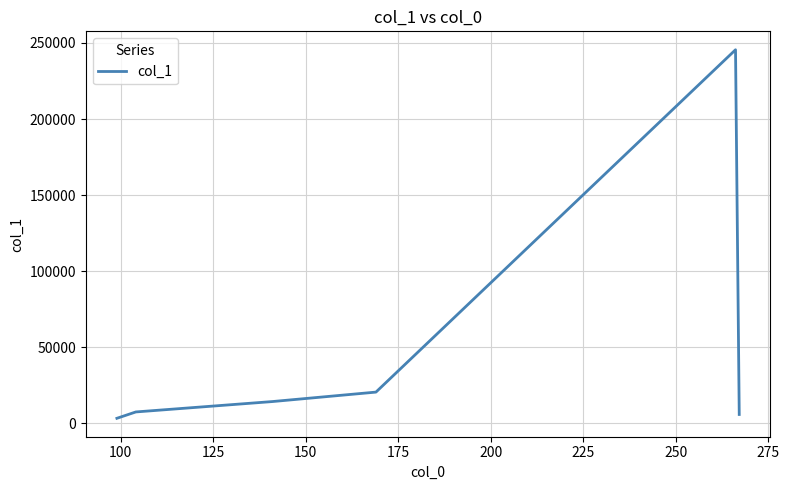

What is the maximum value shown in the chart?

245555.3